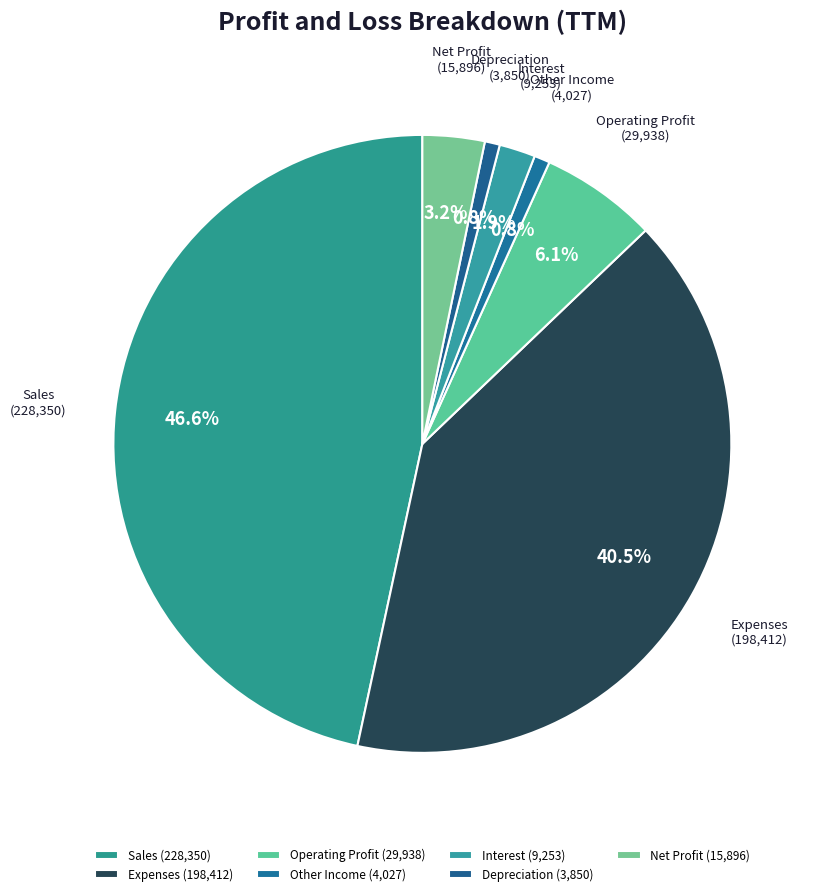

Between Net Profit and Other Income, which is larger?

Net Profit